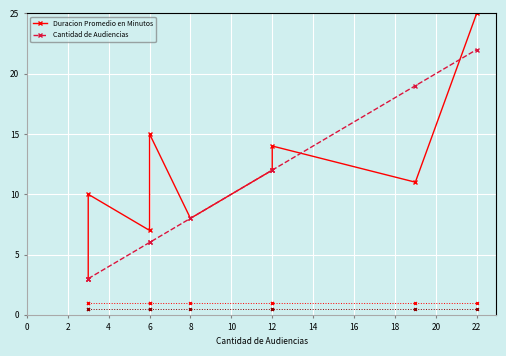

True or false: Duracion Promedio en Minutos has a value of 23 at 12.

False